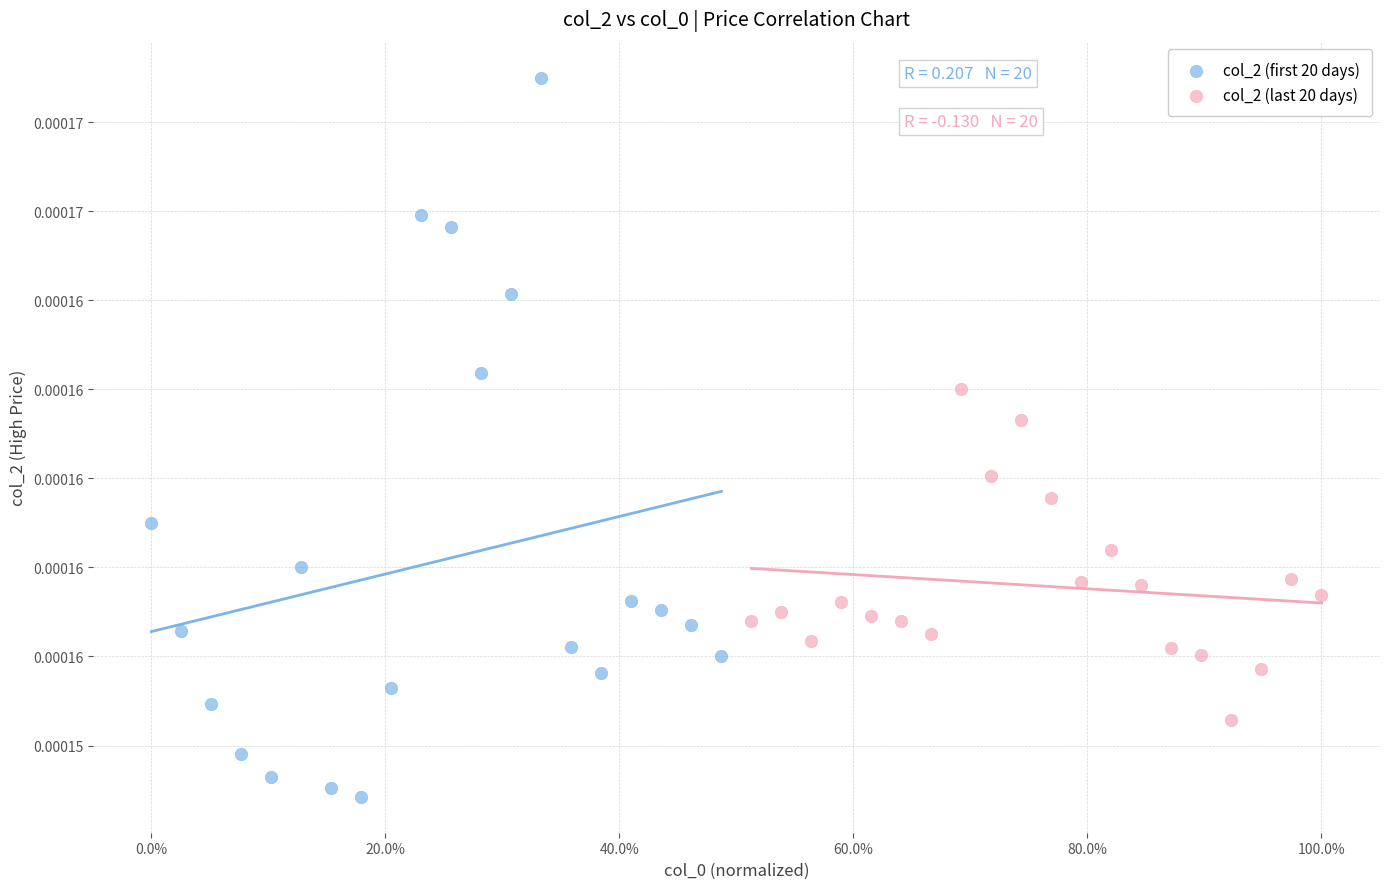

Which series contains the lowest Y value?

col_2 (first 20 days)